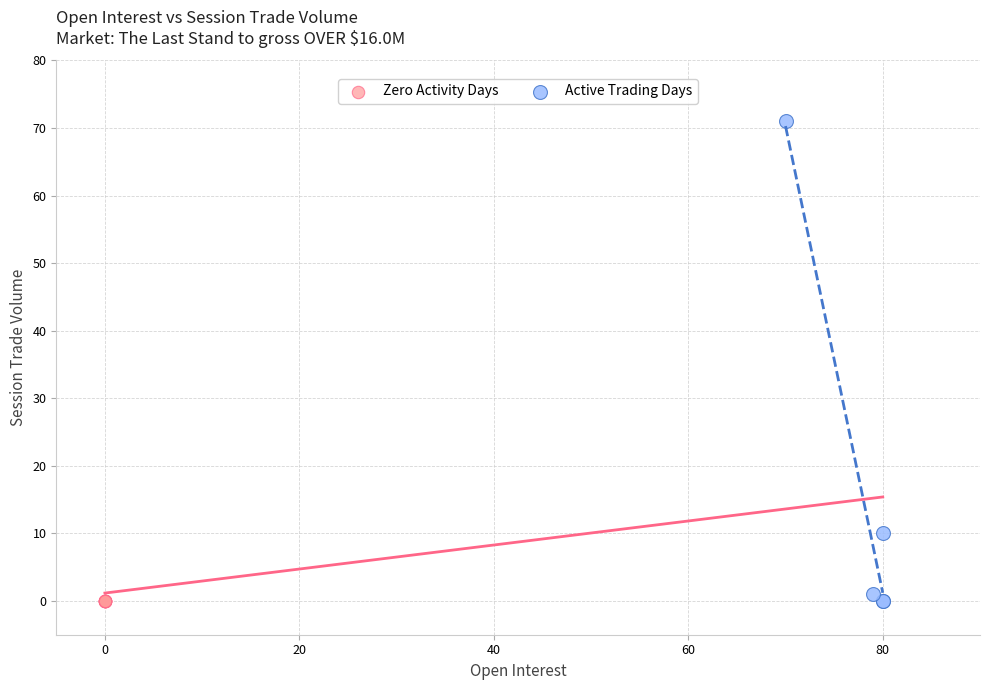

Which series reaches the maximum Y coordinate?

Active Trading Days